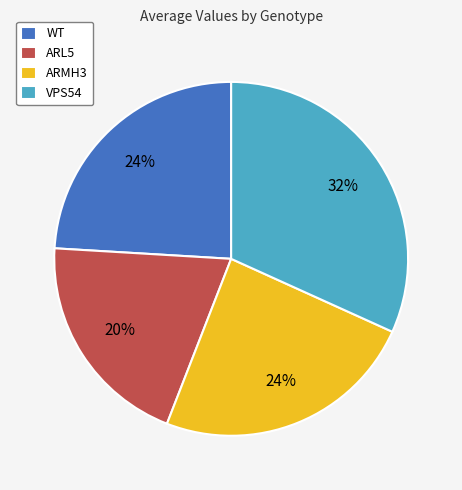

What percentage is the ARMH3 slice, to the nearest percent?

24%